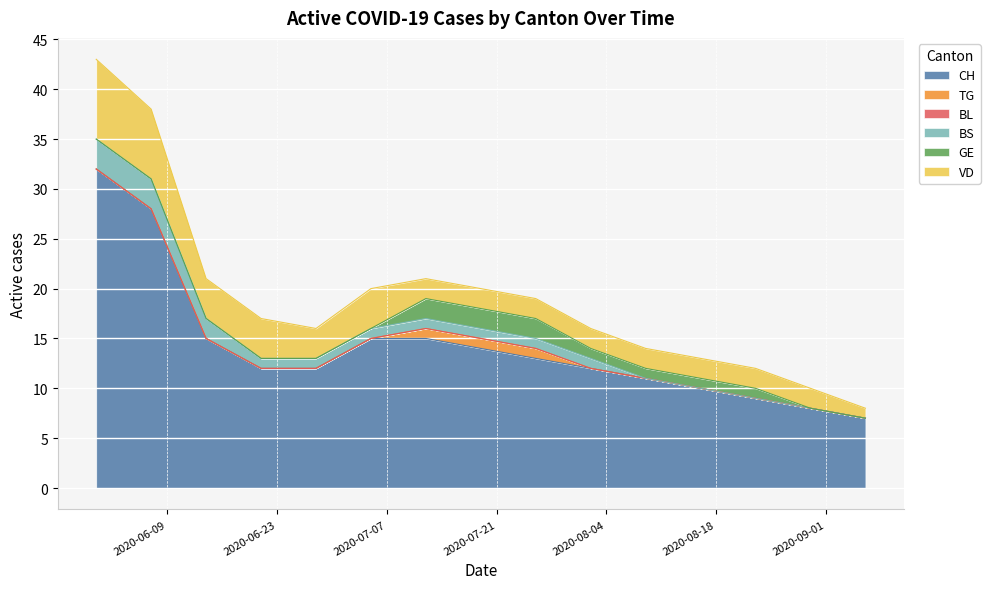

At 2020-07-26, list the series in order from smallest to largest.

BL, TG, BS, GE, VD, CH